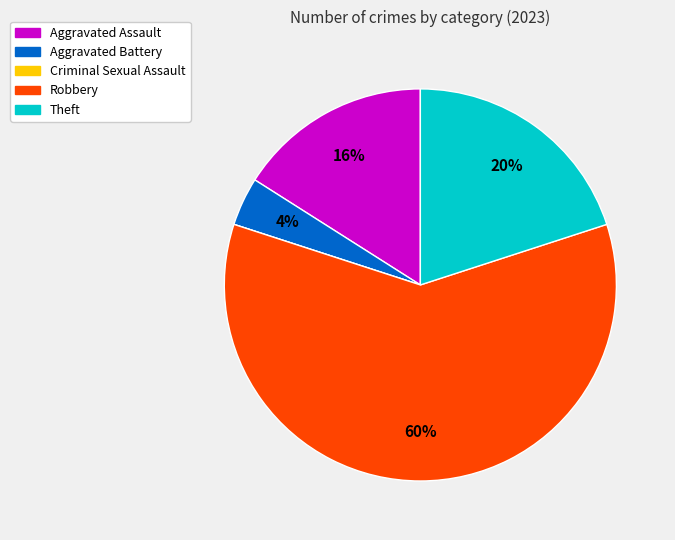

The Aggravated Assault slice represents 29% of the pie. True or false?

False